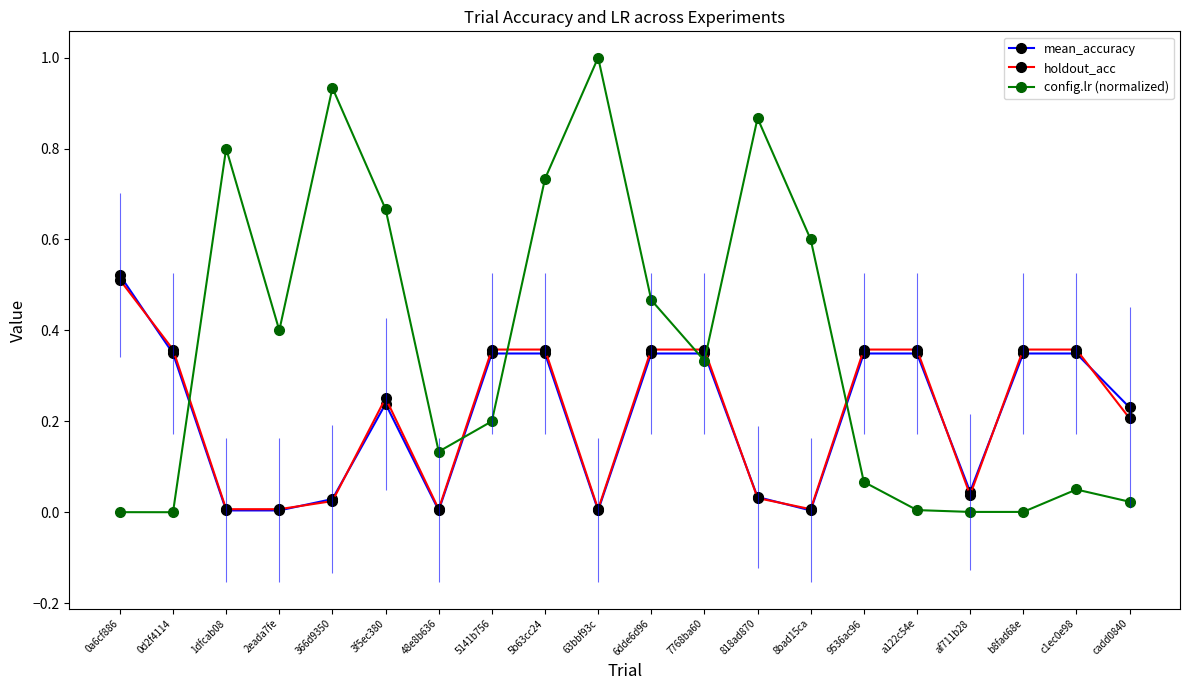

In config.lr (normalized), how many points are lower than both neighbors (excluding endpoints)?

5